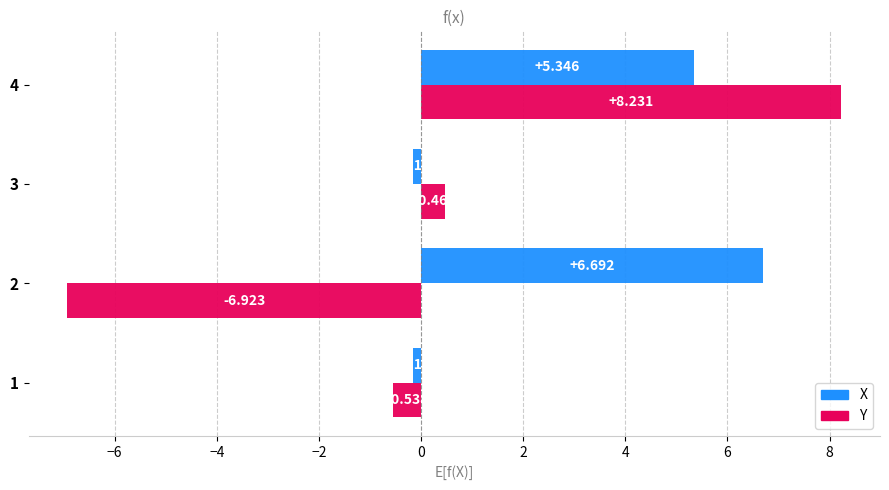

List the series in order of their peak value, lowest first.

X, Y